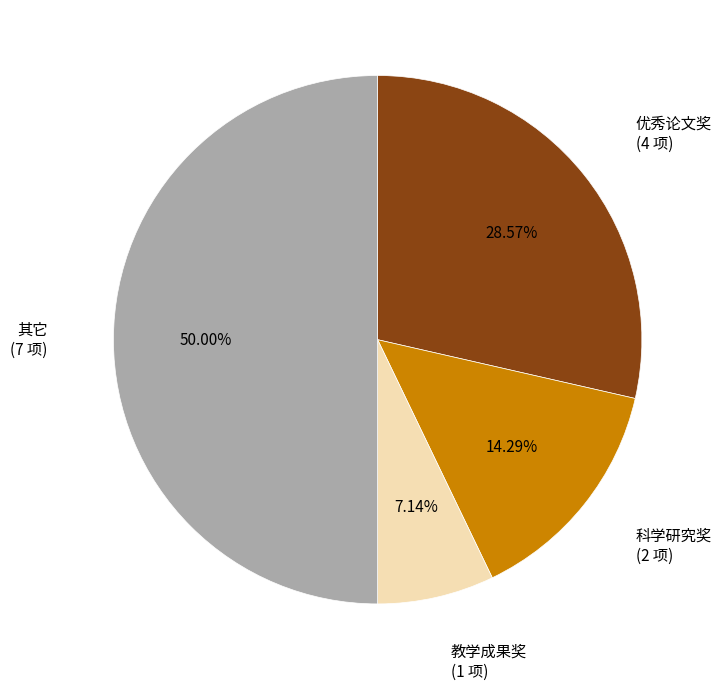

What is the total percentage of 优秀论文奖 and 其它?

78.6%